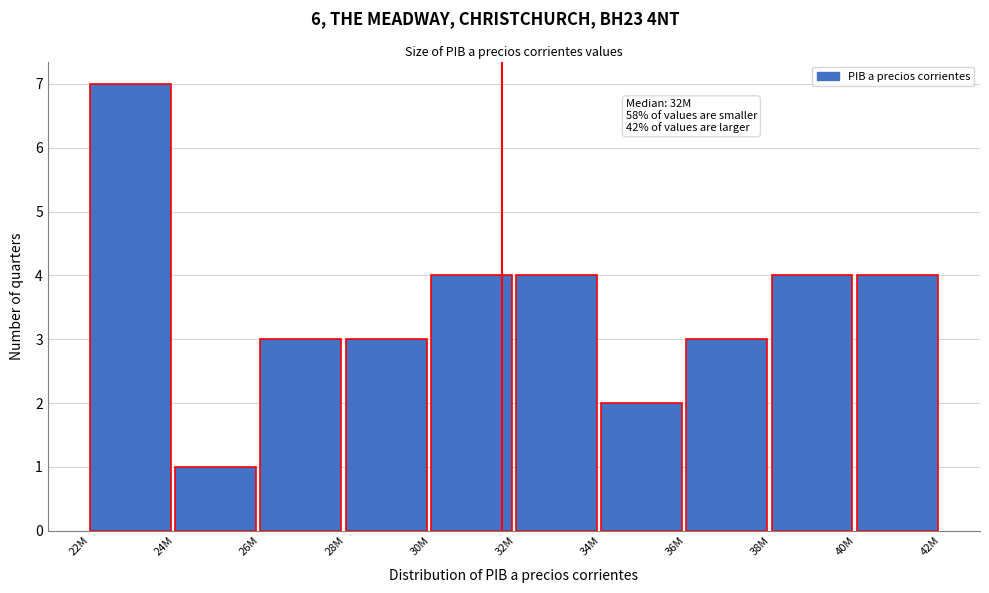

Reading left to right, list all the values displayed in this chart.

22M=7	24M=1	26M=3	28M=3	30M=4	32M=4	34M=2	36M=3	38M=4	40M=4